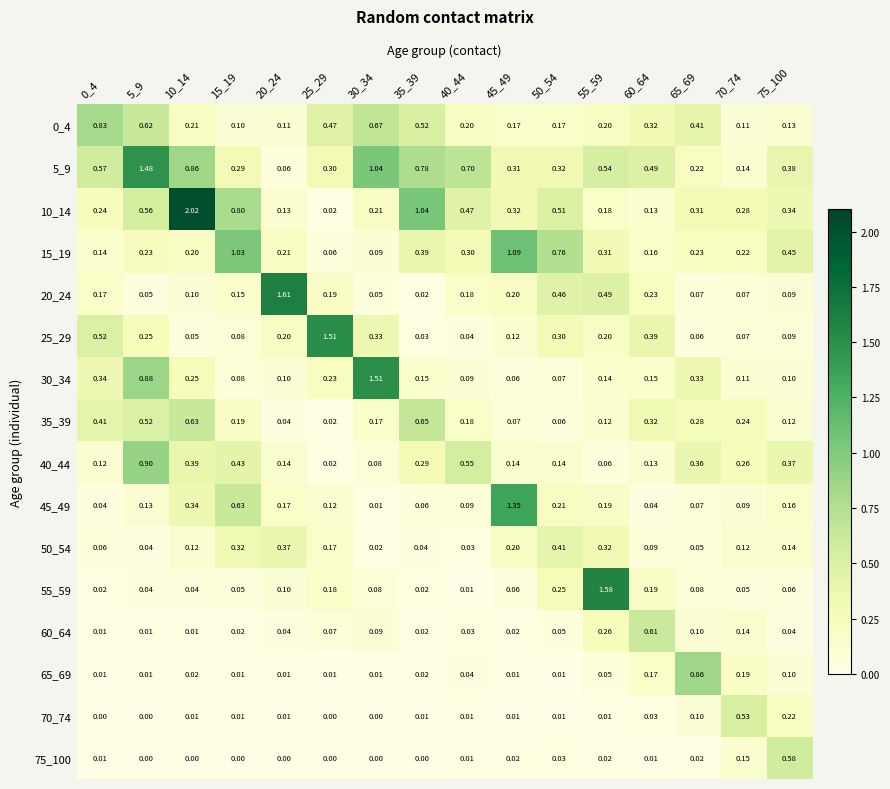

At which category does the chart reach its peak across all series?

10_14